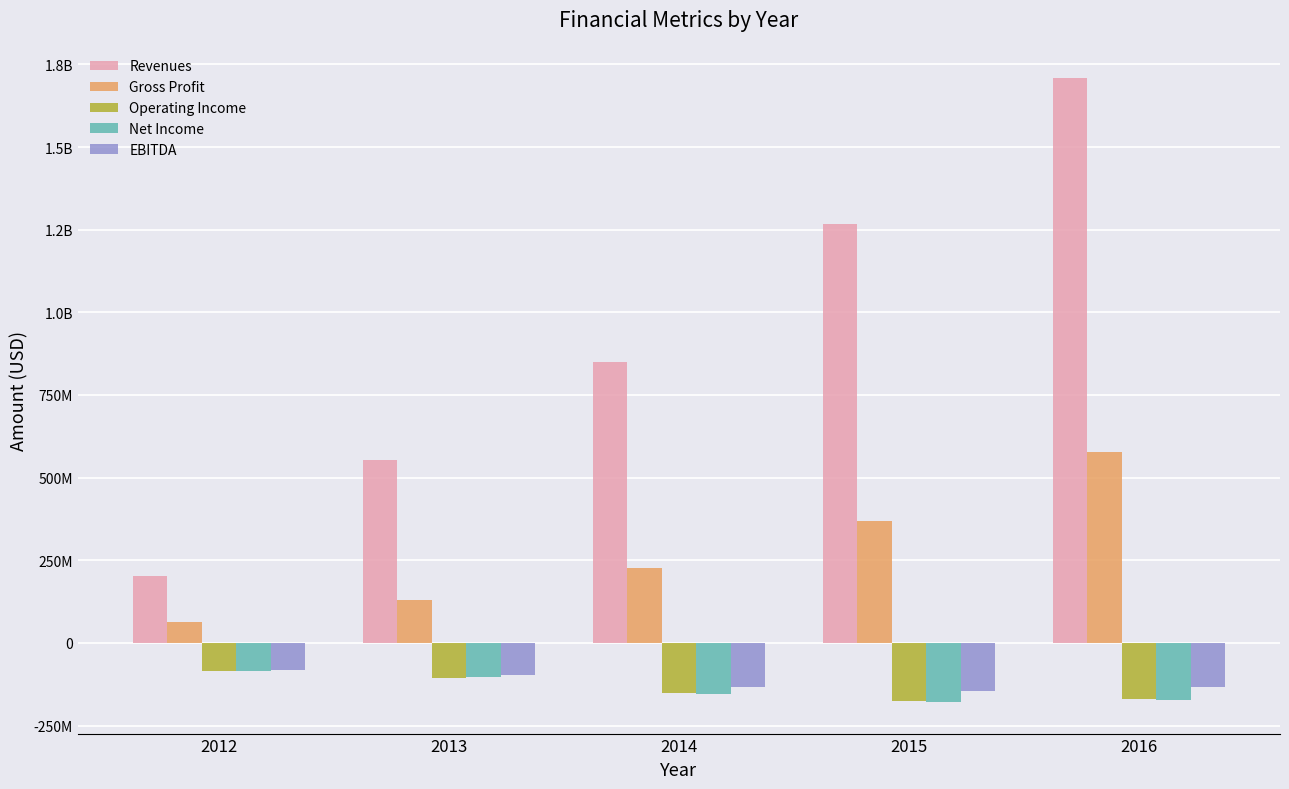

Where is Revenues nearest to the value 956085000?

2014